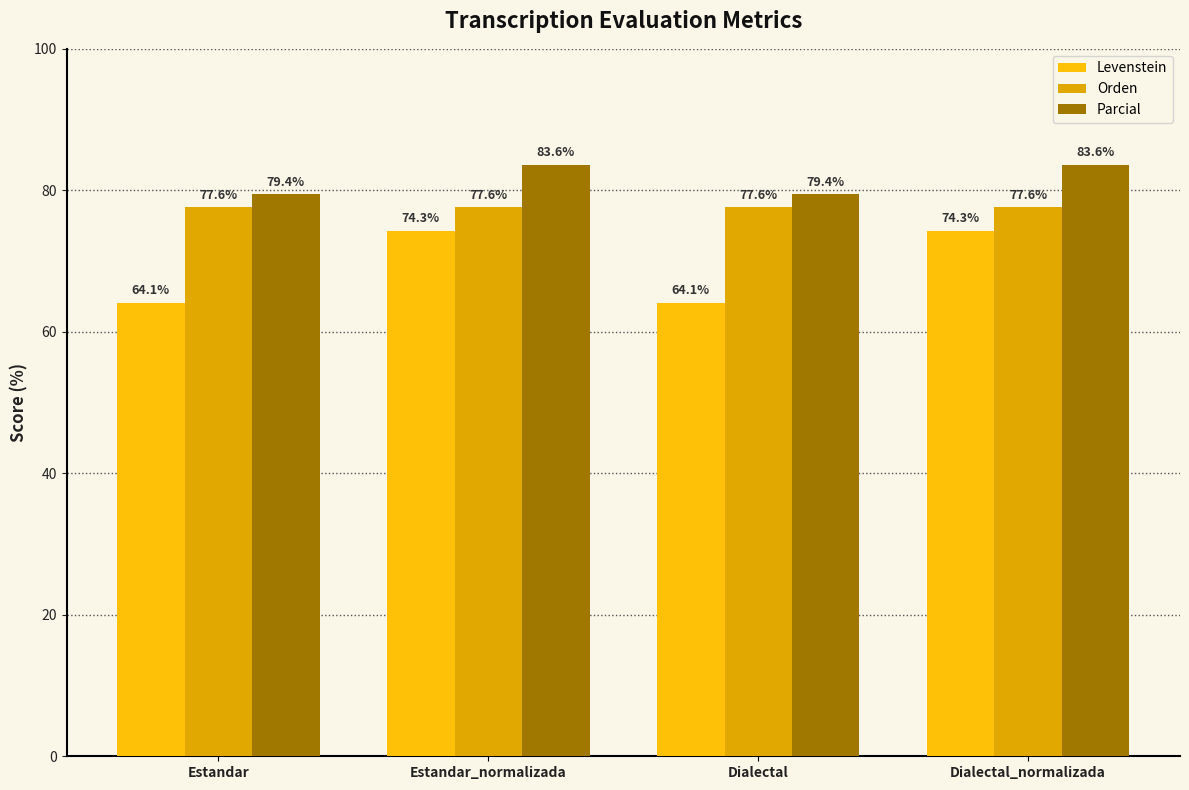

What is the total value across all series at Dialectal?

221.1